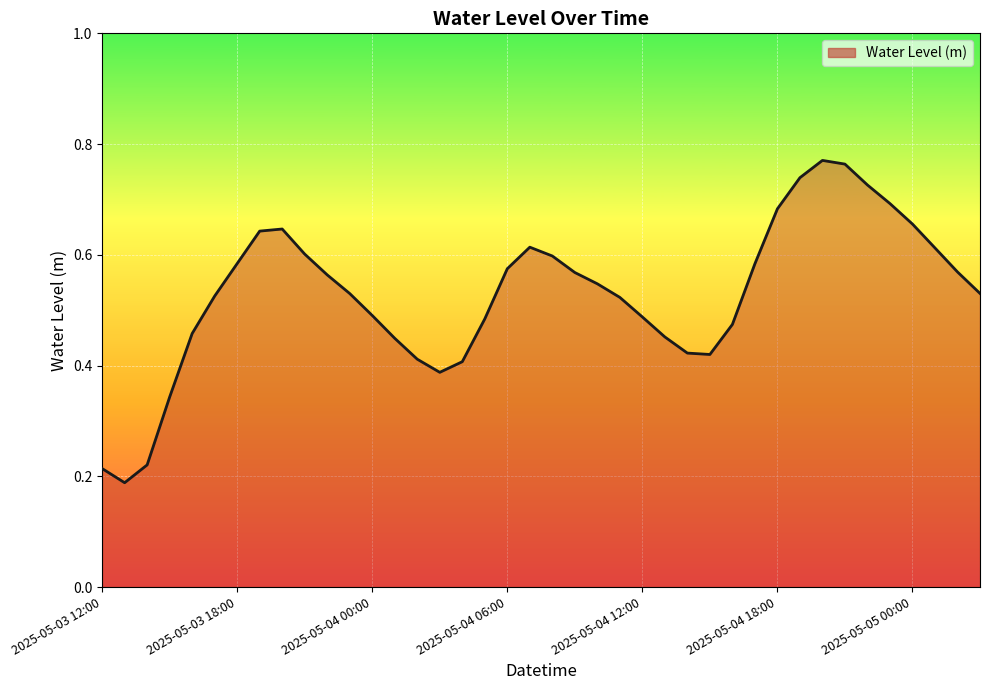

True or false: the data shows 0.1 at 2025-05-03 12:00.

False